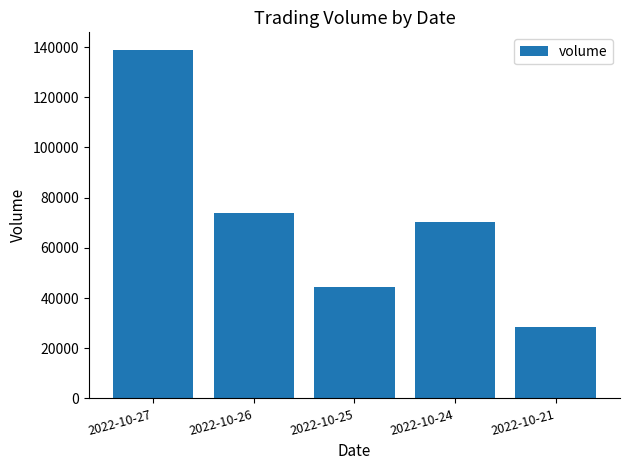

Reading left to right, list all the values displayed in this chart.

138922	73724	44264	70245	28258